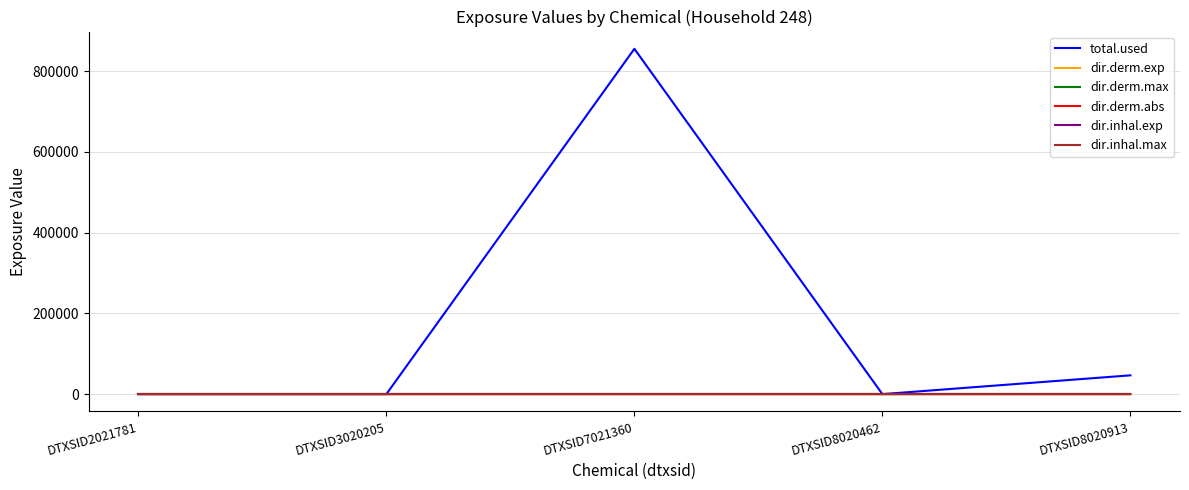

Count the number of data series in this chart.

6